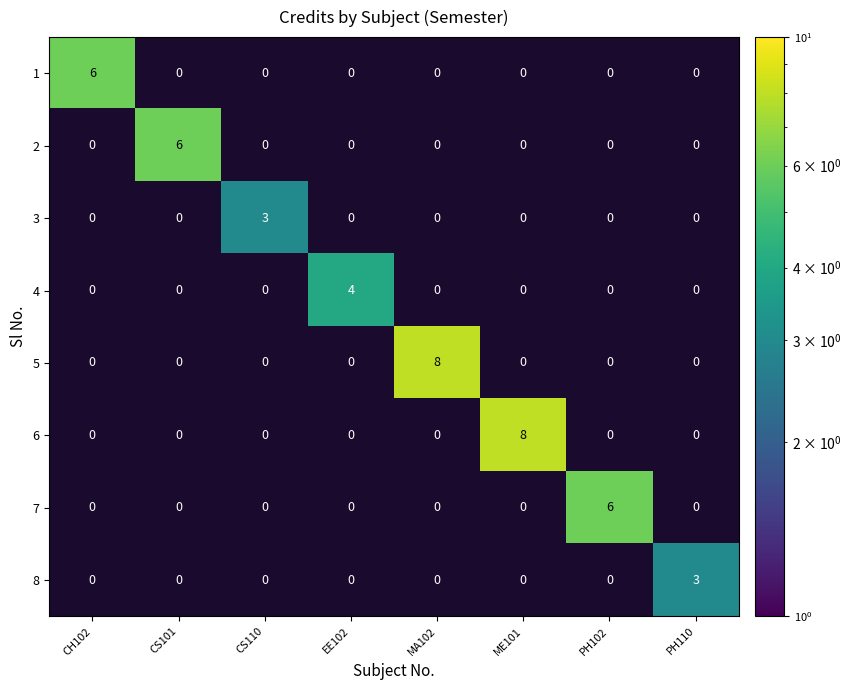

What is the sum of the 2 values at EE102 and CS101?

6